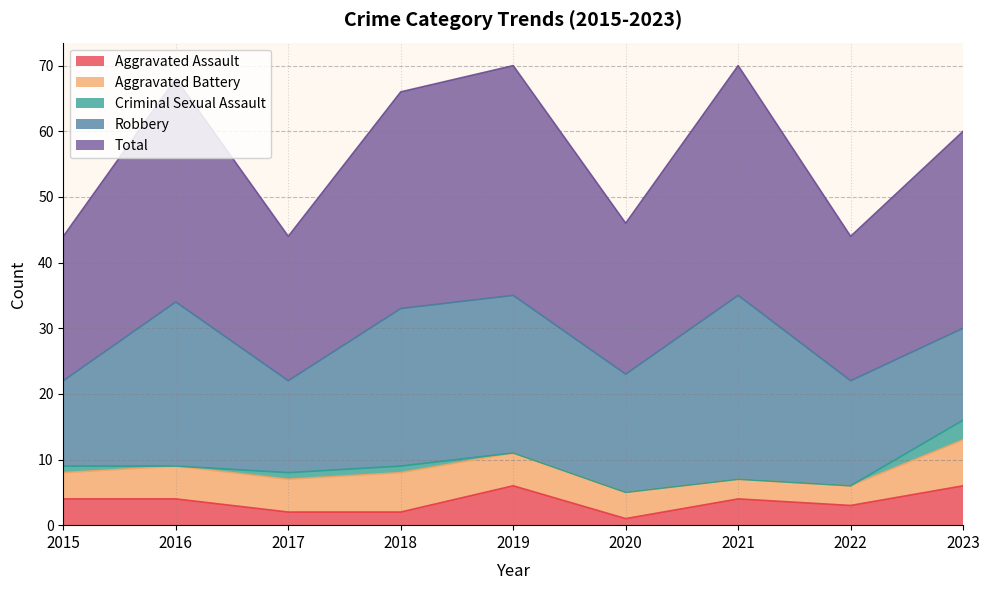

At which label is Criminal Sexual Assault closest to 1?

2015